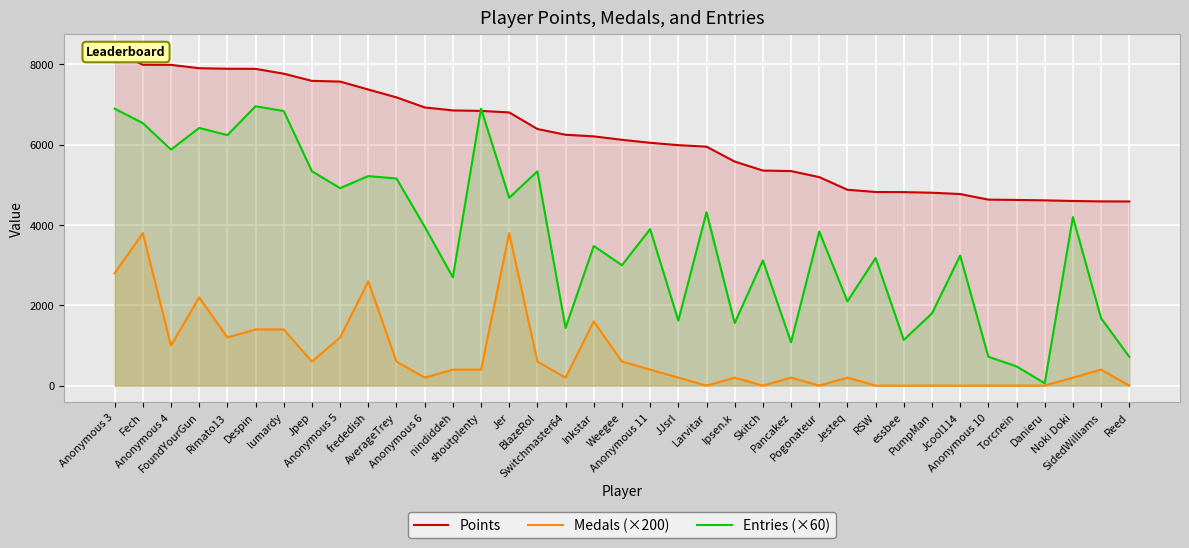

Rank the series at Larvitar from lowest to highest value.

Medals (×200), Entries (×60), Points